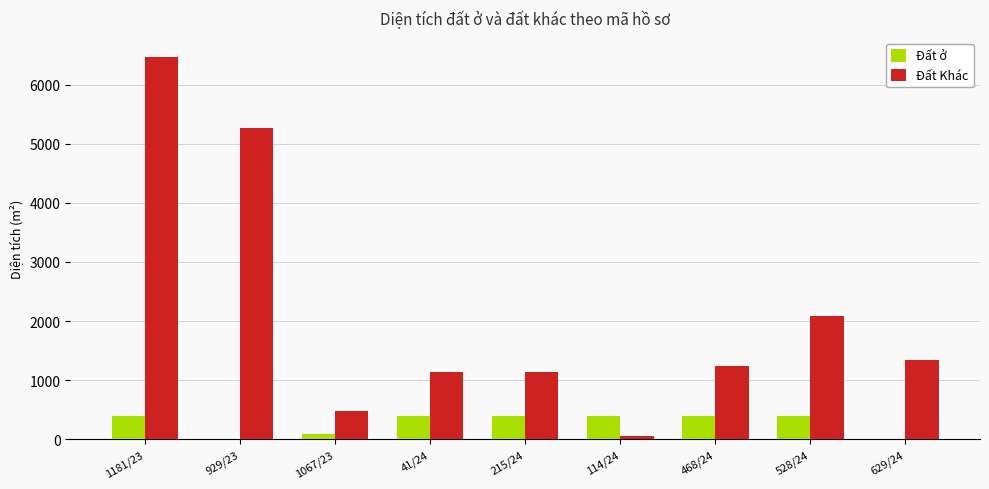

At which category is the sum across all series the highest?

1181/23